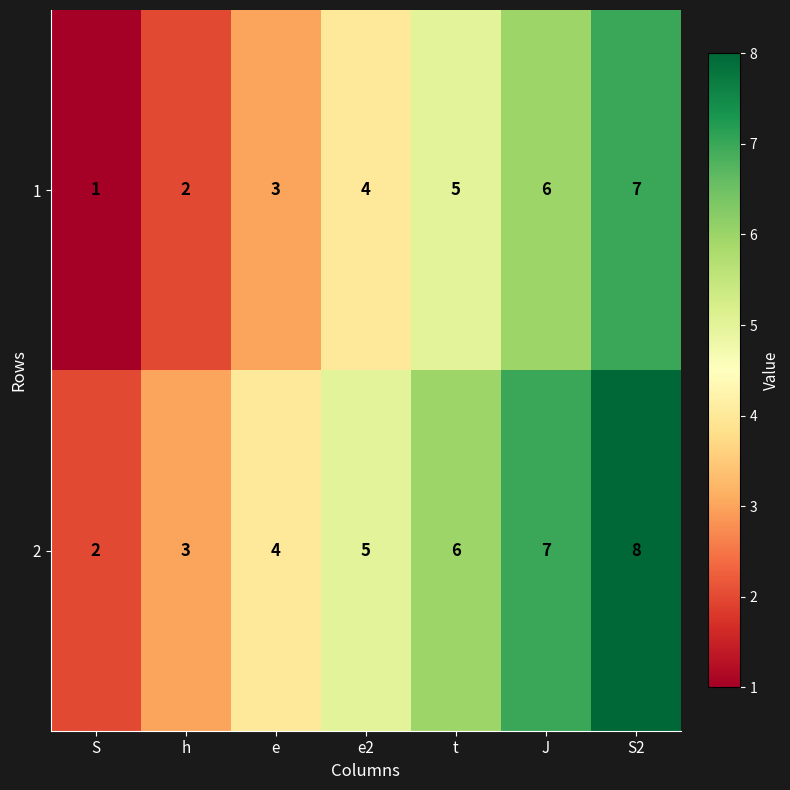

Is it true that 2 equals 5 at e2?

True